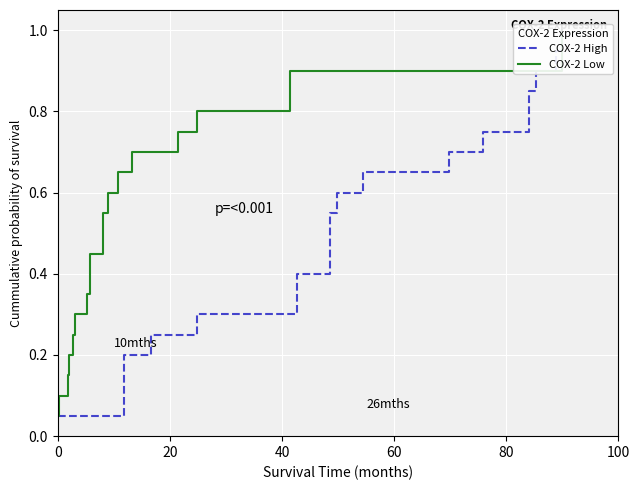

True or false: NUMERO_VIA_GENERADORA has more than 0 interior local peaks.

False